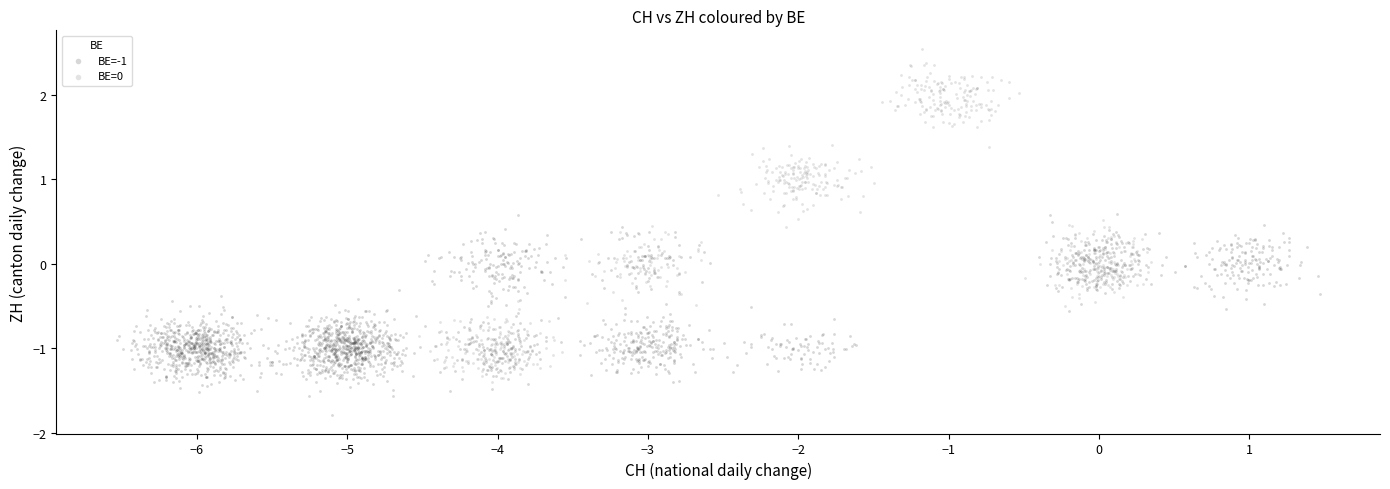

Which series reaches the minimum Y coordinate?

BE=-1